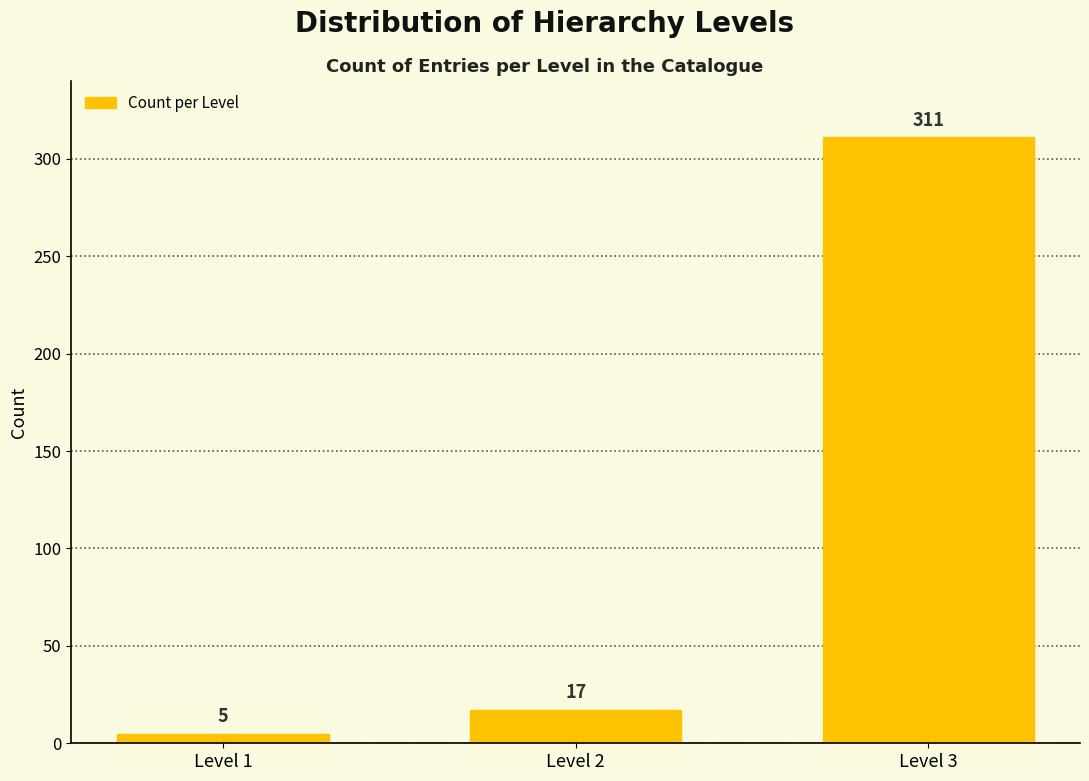

Reading right to left, transcribe all the data shown in this chart.

Level 3=311	Level 2=17	Level 1=5